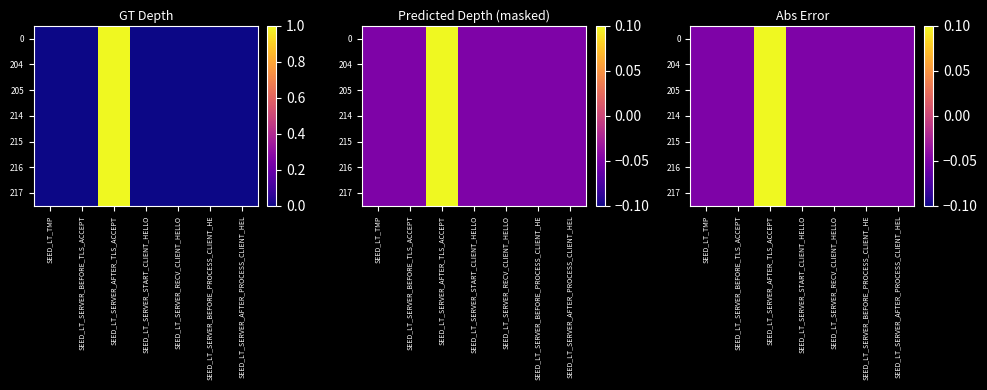

What is the average value of the 204 series?

0.1